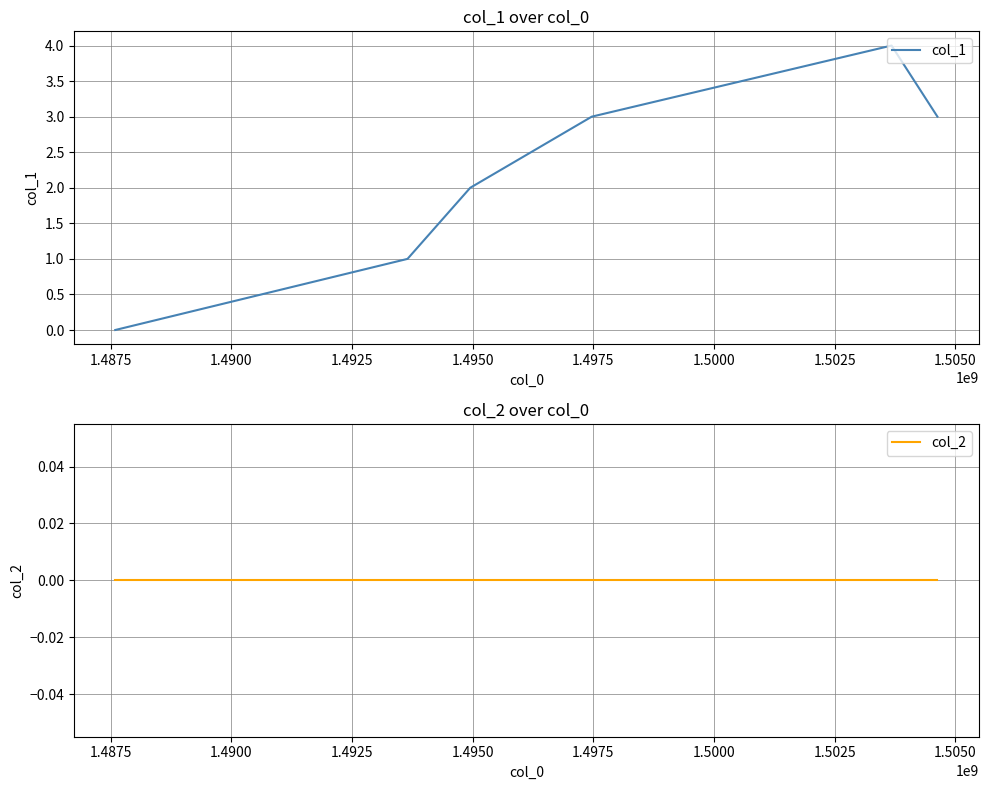

True or false: col_1 and col_2 cross at least once.

False